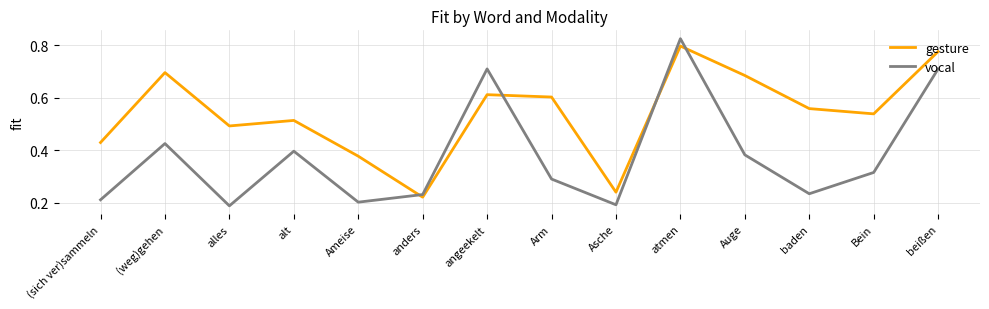

At baden, list the series in order from largest to smallest.

gesture, vocal